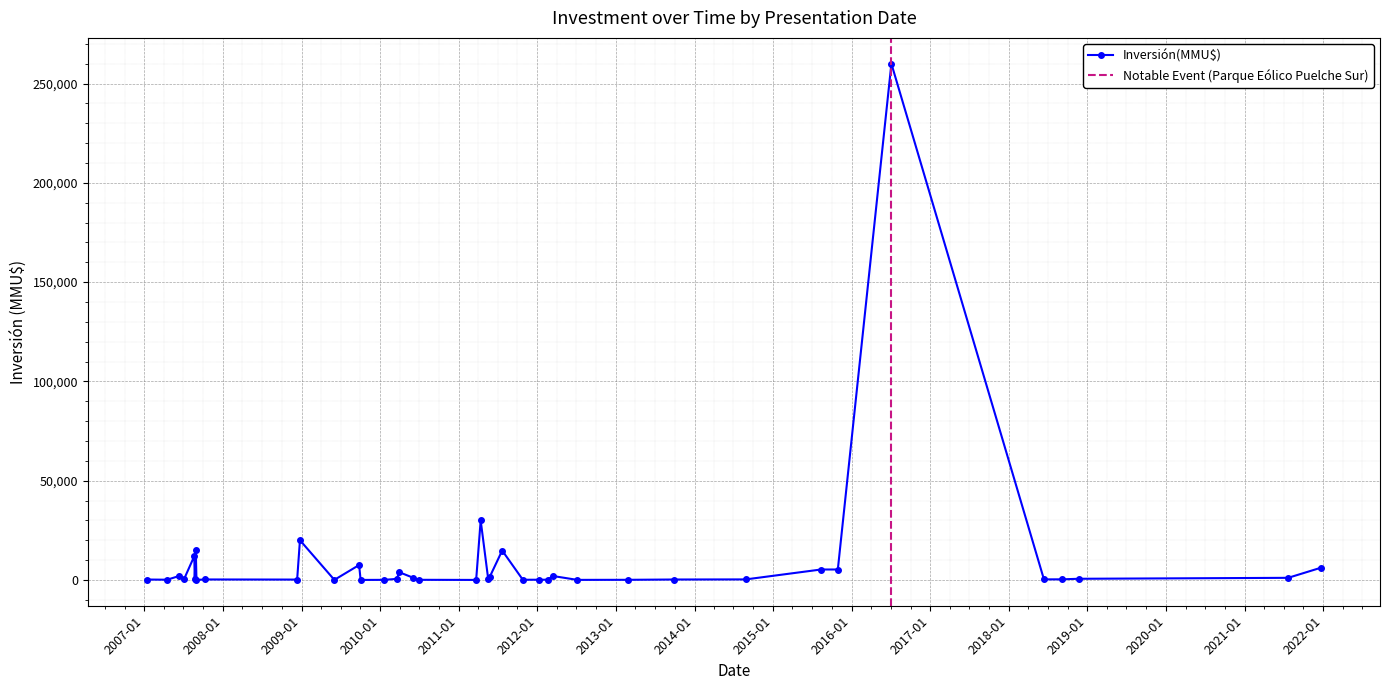

Is it true that the value at 2011-05-25 is 453?

False